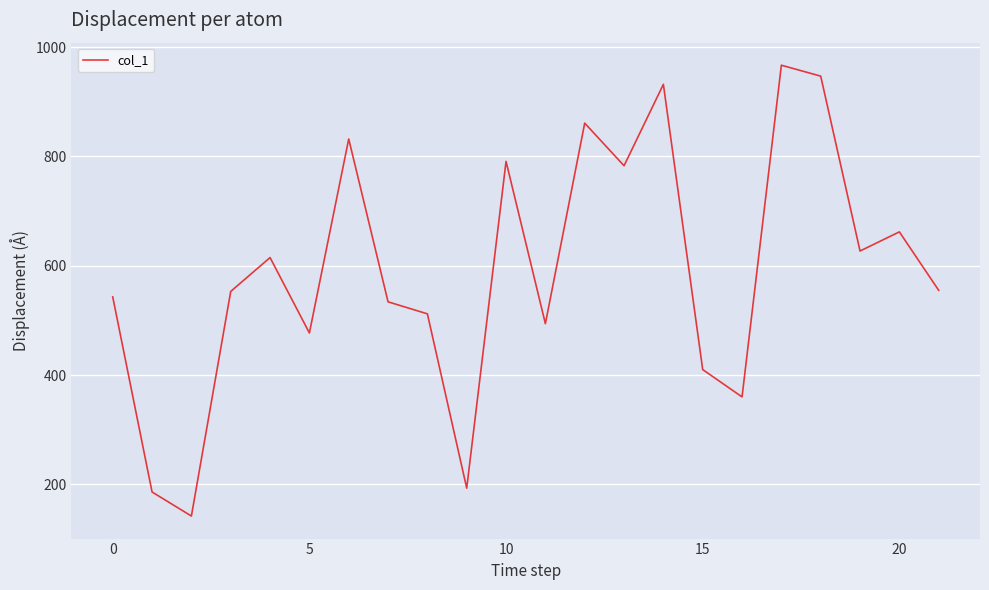

What is the greatest value displayed?

967